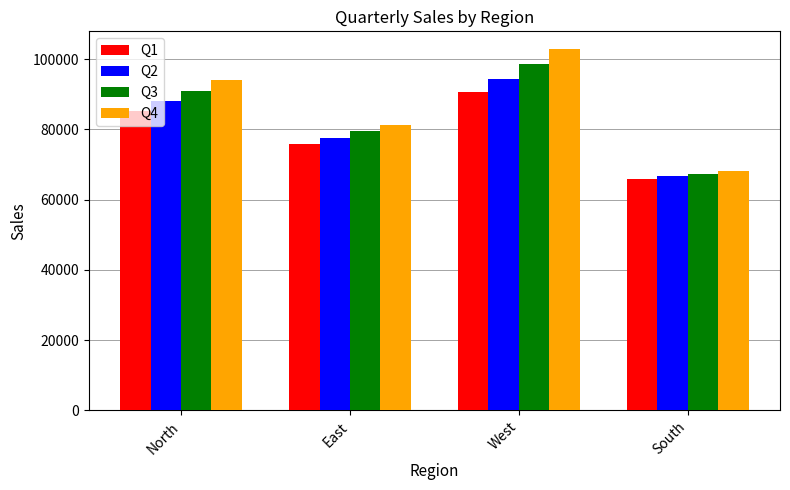

What is the greatest value displayed?

102761.2